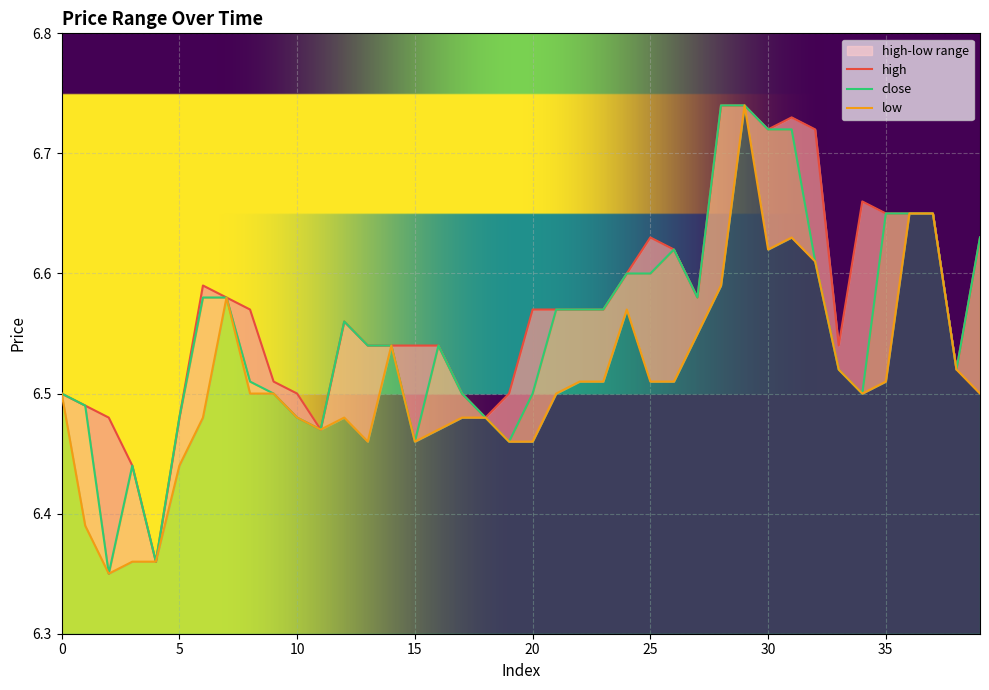

Reading left to right, transcribe all the data shown in this chart.

high: 6.5	6.5	6.5	6.4	6.4	6.5	6.6	6.6	6.6	6.5	6.5	6.5	6.6	6.5	6.5	6.5	6.5	6.5	6.5	6.5	6.6	6.6	6.6	6.6	6.6	6.6	6.6	6.6	6.7	6.7	6.7	6.7	6.7	6.5	6.7	6.7	6.7	6.7	6.5	6.6
close: 6.5	6.5	6.3	6.4	6.4	6.5	6.6	6.6	6.5	6.5	6.5	6.5	6.6	6.5	6.5	6.5	6.5	6.5	6.5	6.5	6.5	6.6	6.6	6.6	6.6	6.6	6.6	6.6	6.7	6.7	6.7	6.7	6.6	6.5	6.5	6.7	6.7	6.7	6.5	6.6
low: 6.5	6.4	6.3	6.4	6.4	6.4	6.5	6.6	6.5	6.5	6.5	6.5	6.5	6.5	6.5	6.5	6.5	6.5	6.5	6.5	6.5	6.5	6.5	6.5	6.6	6.5	6.5	6.5	6.6	6.7	6.6	6.6	6.6	6.5	6.5	6.5	6.7	6.7	6.5	6.5